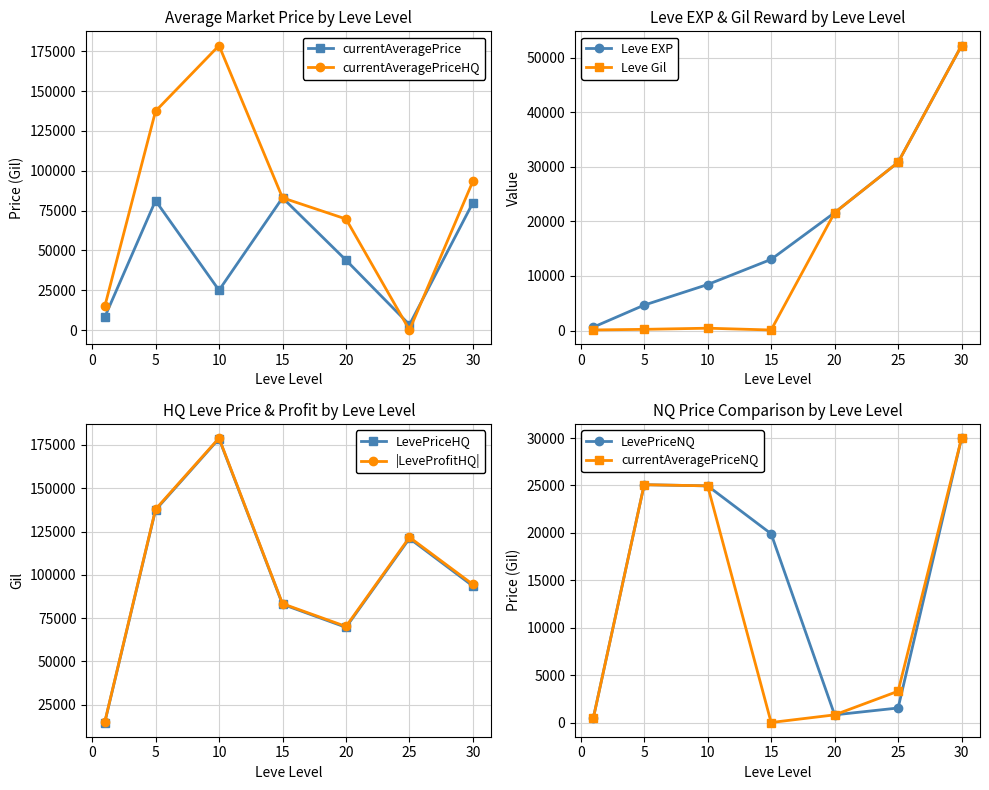

What is the maximum value for Leve EXP?

52220